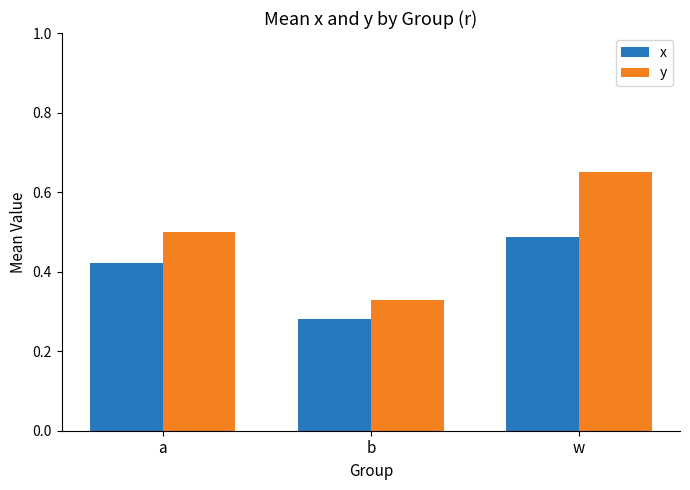

What is the sum of all y values?

1.5